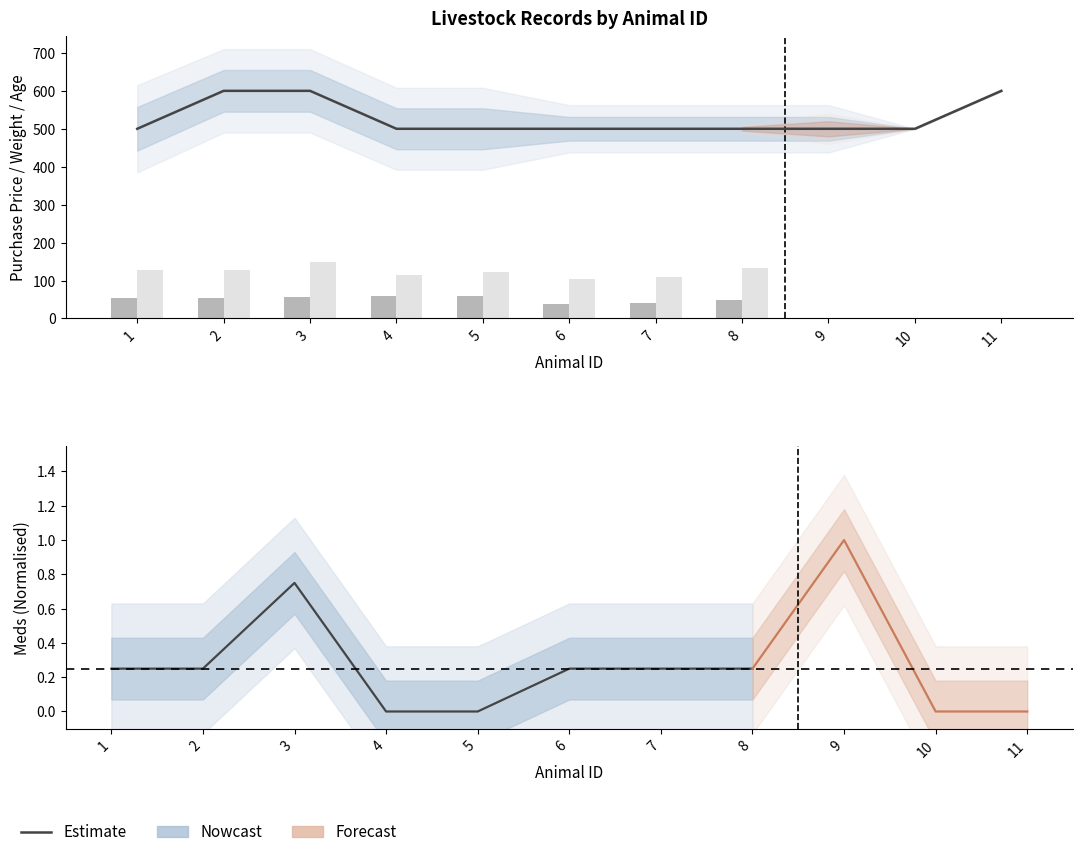

At which category is the sum across all series the highest?

3